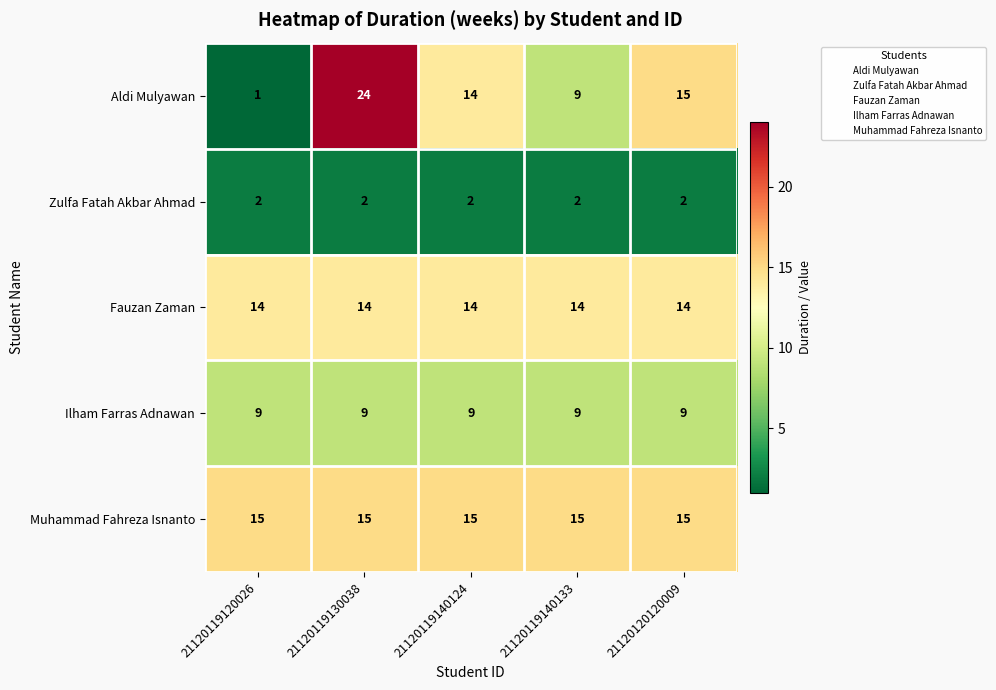

Which series changed the most between 21120119120026 and 21120119130038?

Aldi Mulyawan